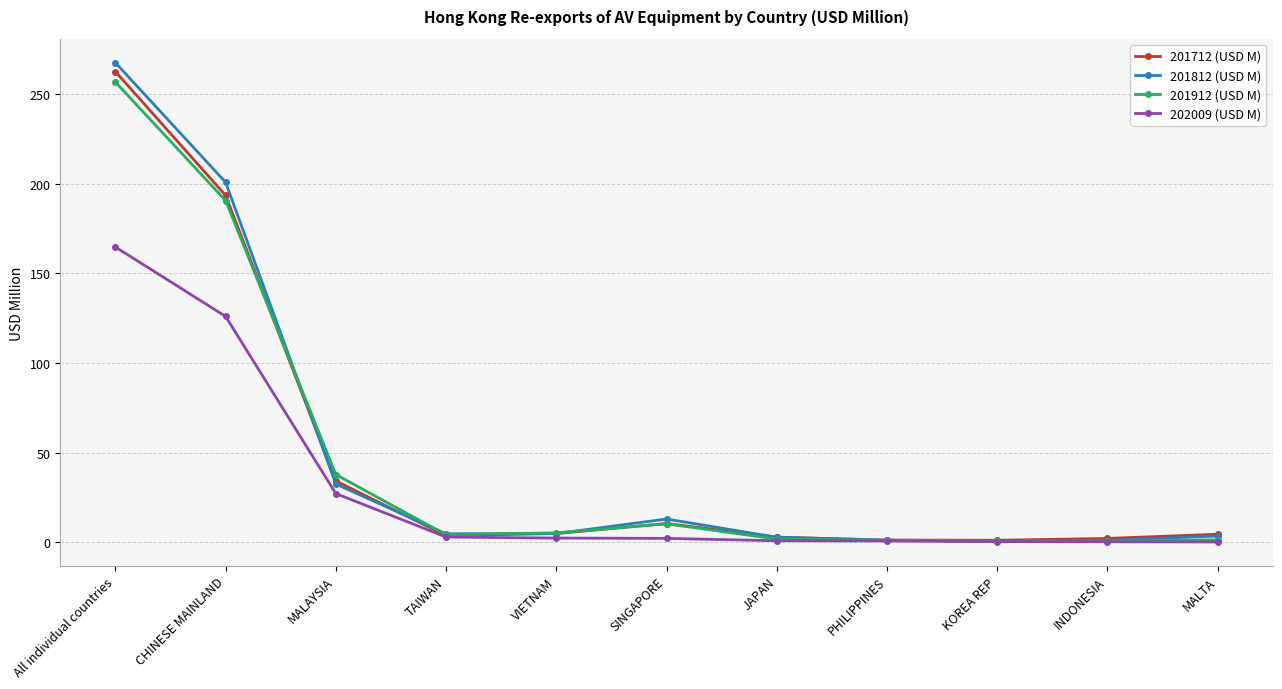

True or false: 201812 (USD M) has more than 0 interior local peaks.

True